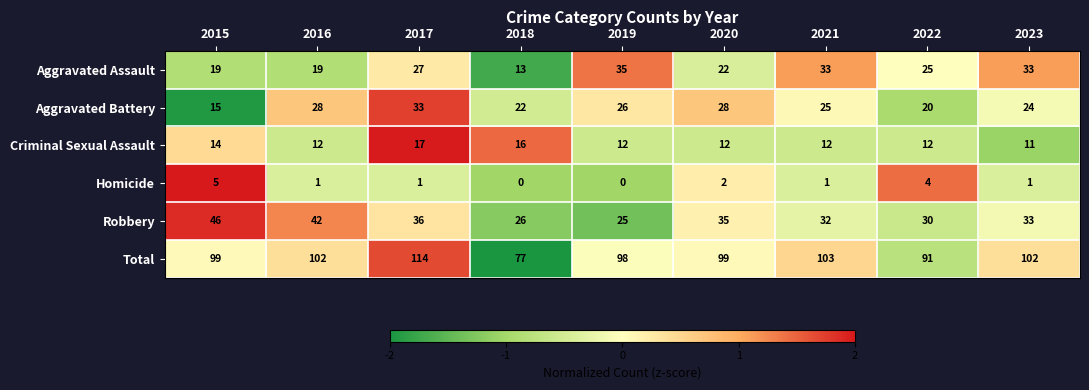

Where is Homicide nearest to the value 2?

2020